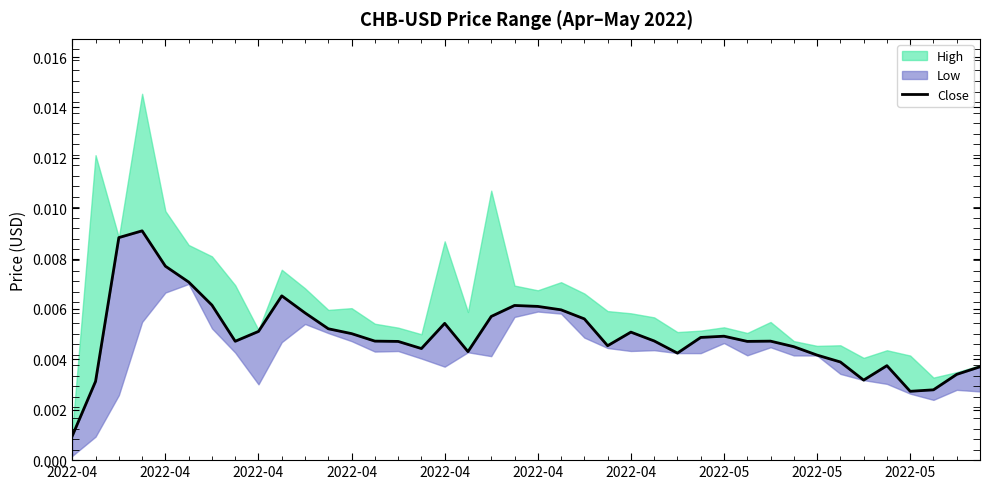

How many lines are shown in the chart?

1